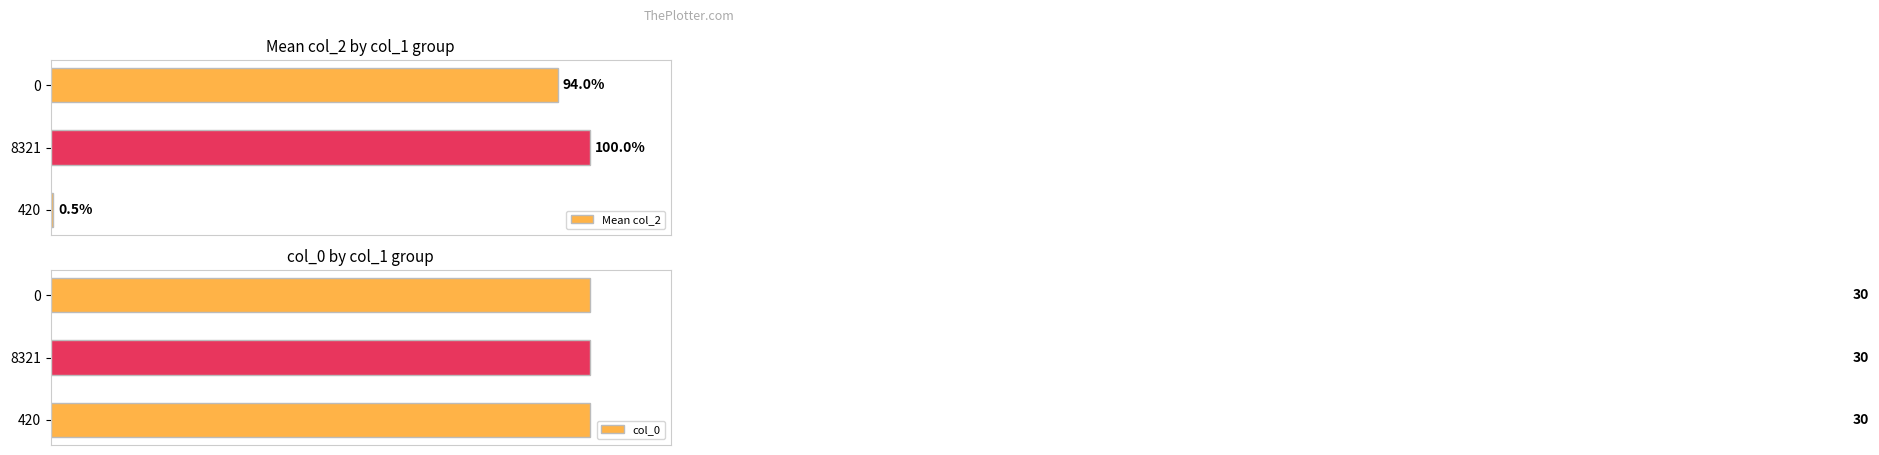

Rank the series by their average value, from highest to lowest.

Mean col_2, col_0